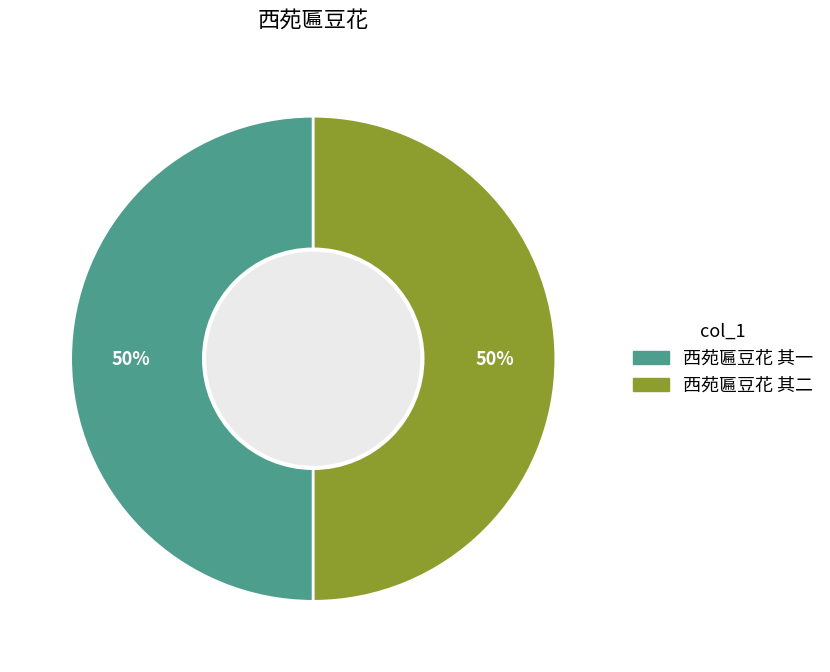

Combined, do 西苑匾豆花 其一 and 西苑匾豆花 其二 account for over 50%?

Yes